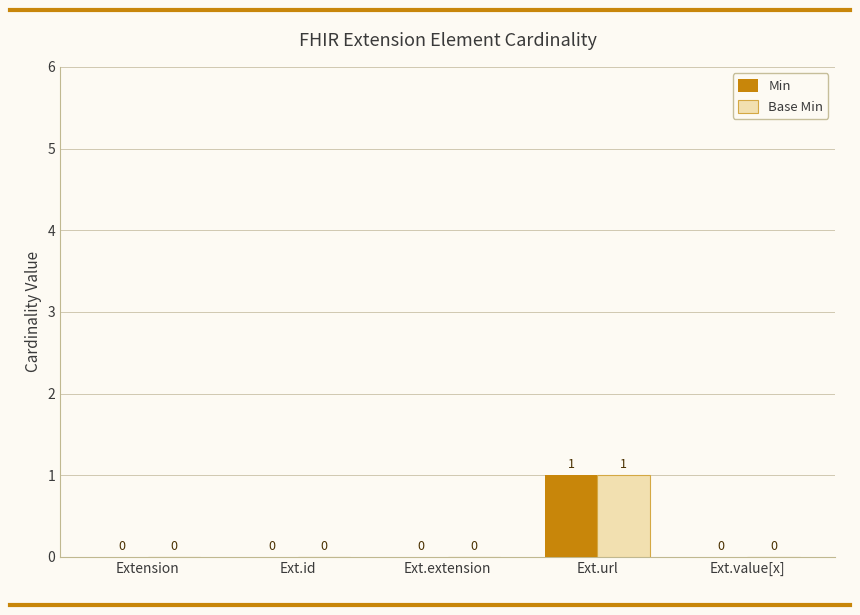

True or false: Min has a value of 0 at Extension.

True